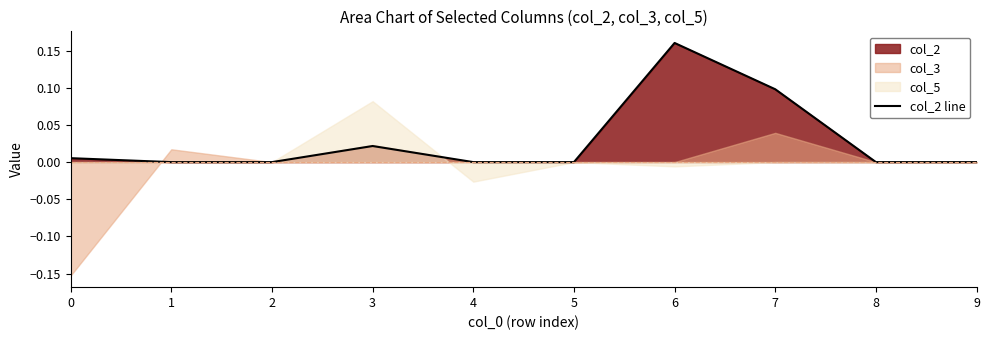

What is the difference between the second highest and second lowest values?

0.1